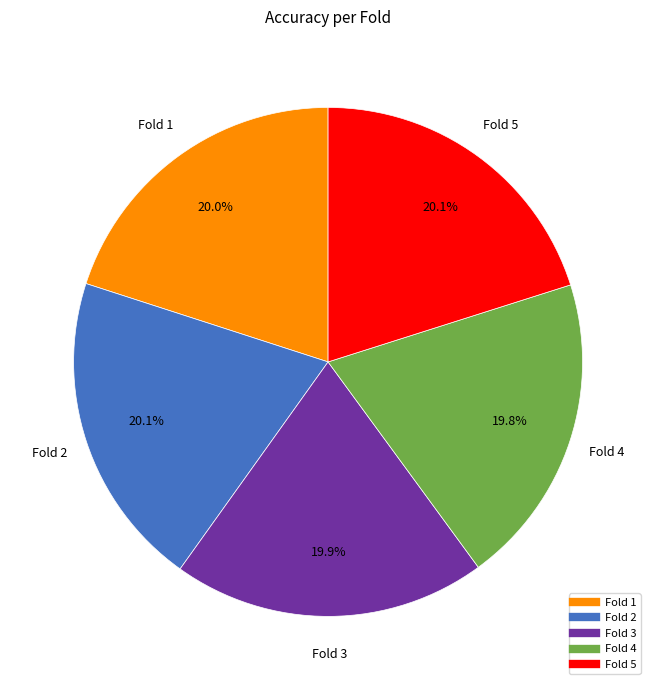

Combined, what portion of the pie is Fold 2 and Fold 4?

39.9%